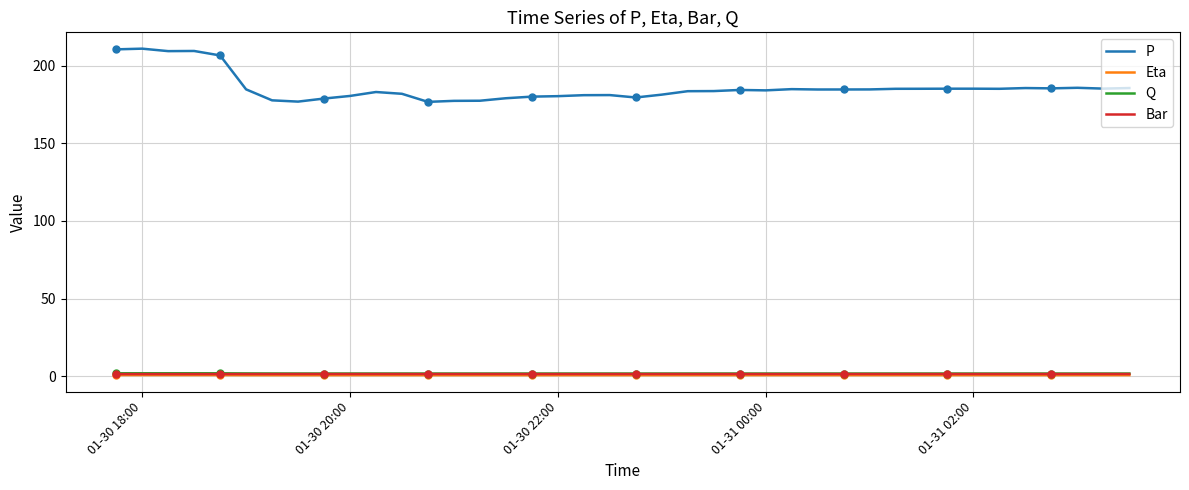

True or false: P and Bar intersect in this chart.

False